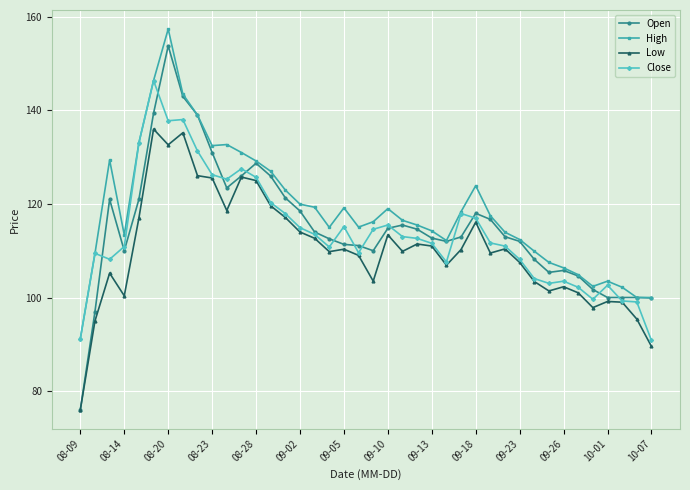

What are all the series names shown in the legend?

Open, High, Low, Close